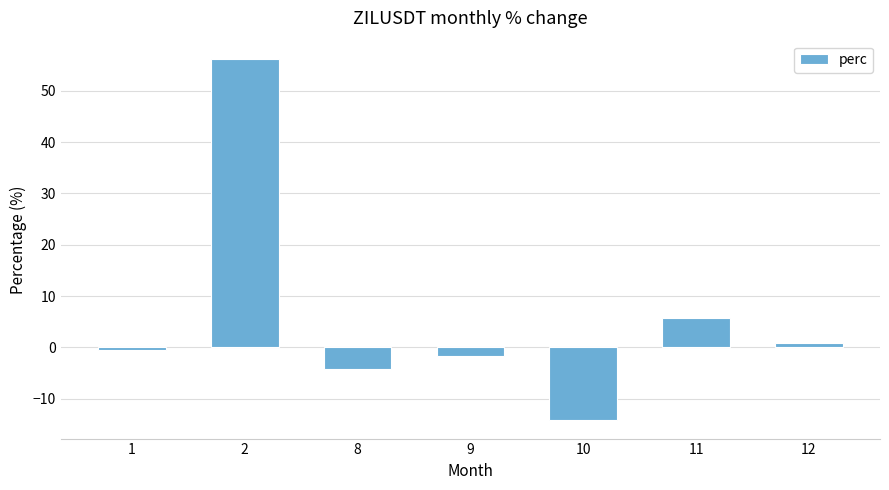

What is the difference between the maximum and minimum values?

70.5